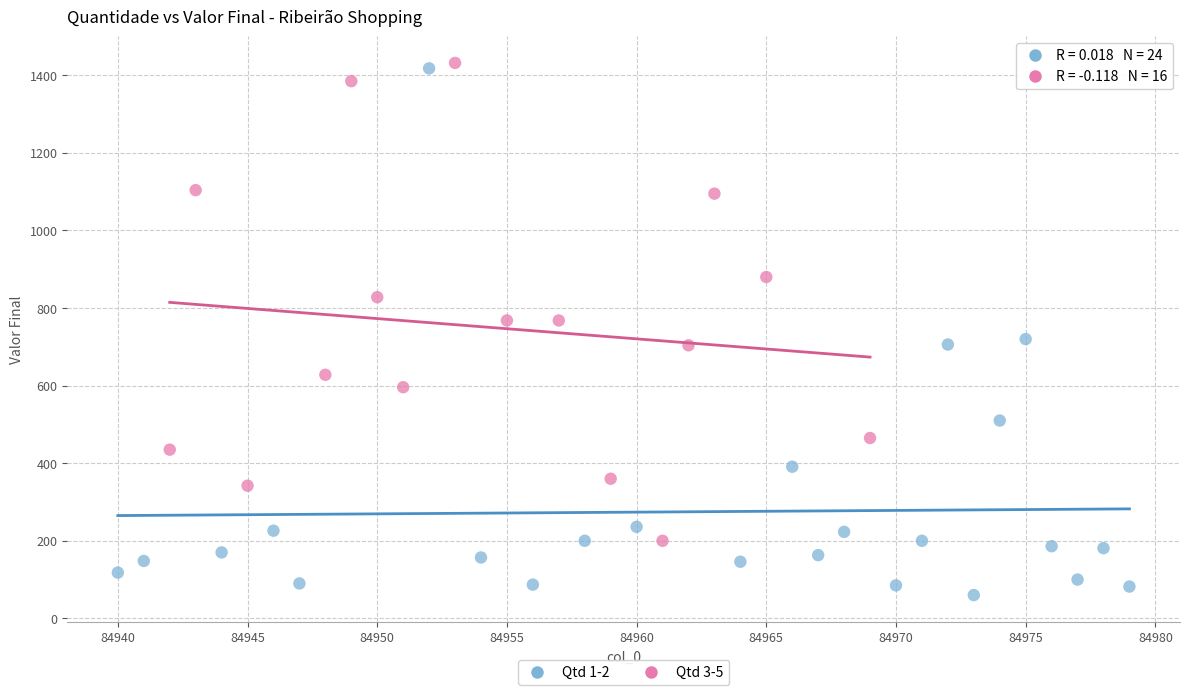

Which series has the largest Y range (max minus min)?

Qtd 1-2